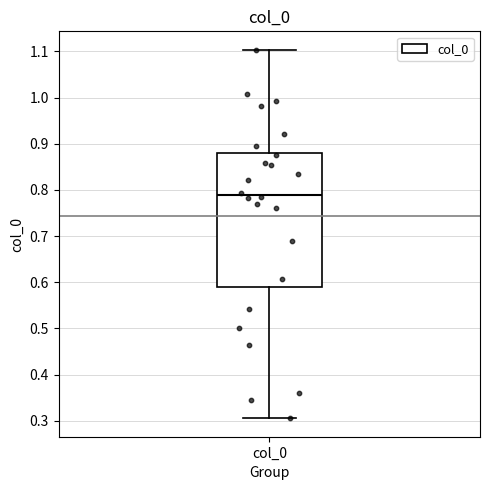

Transcribe this box plot: give where the median line is, the range the box spans, and where the two whiskers end, as read against the y-axis. The values are not printed on the chart, so give them approximately, as read against the axis.

median 0.79, box 0.59 to 0.88, whiskers 0.31 to 1.10